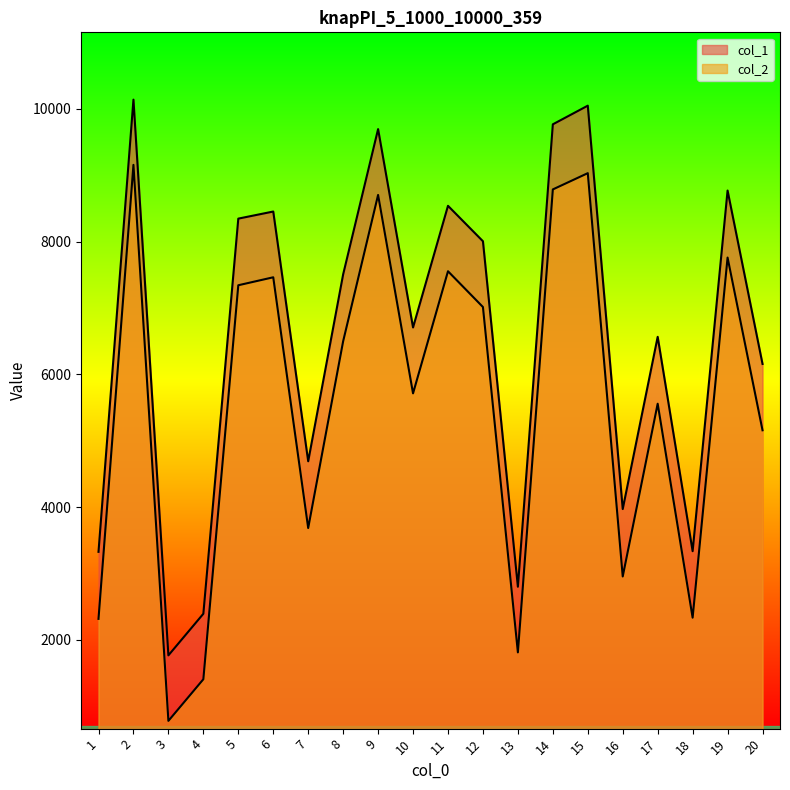

How many data points in col_1 are above 7507?

9